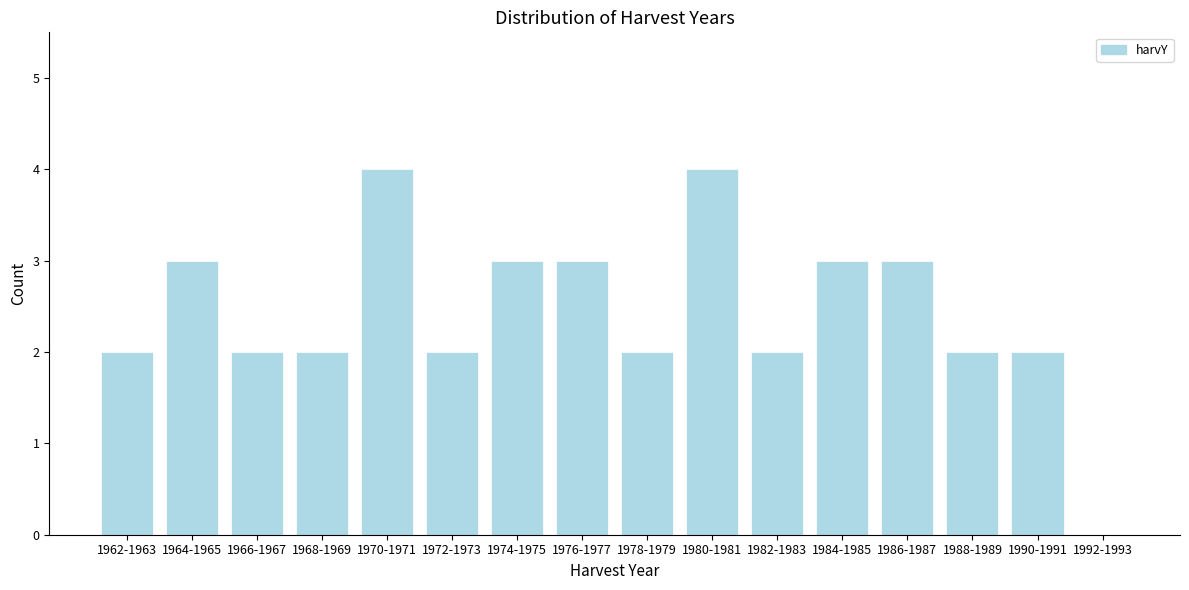

Reading left to right, transcribe all the data shown in this chart.

1962-1963=2	1964-1965=3	1966-1967=2	1968-1969=2	1970-1971=4	1972-1973=2	1974-1975=3	1976-1977=3	1978-1979=2	1980-1981=4	1982-1983=2	1984-1985=3	1986-1987=3	1988-1989=2	1990-1991=2	1992-1993=0